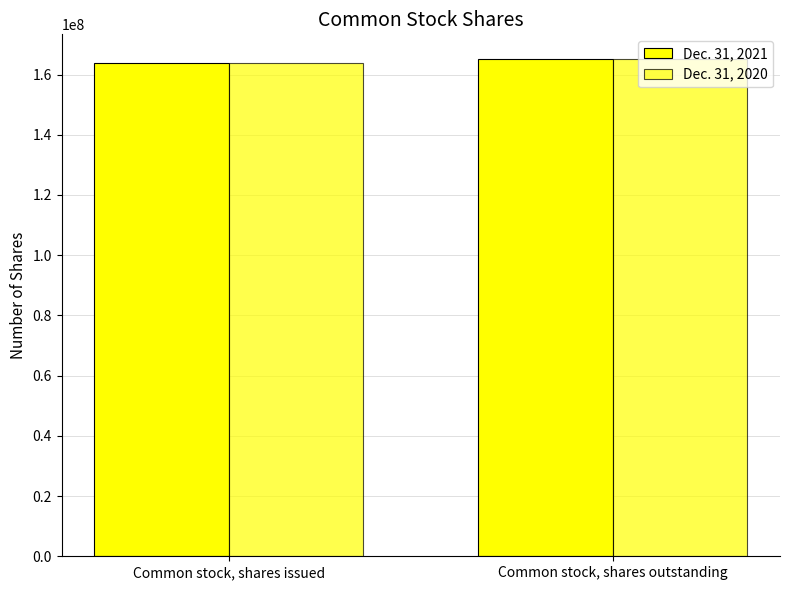

How many bars are there in each group?

2